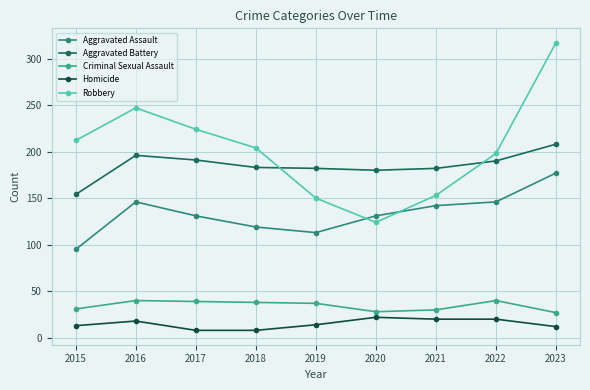

What is the value of the Aggravated Assault point at the 7th from the left?

142